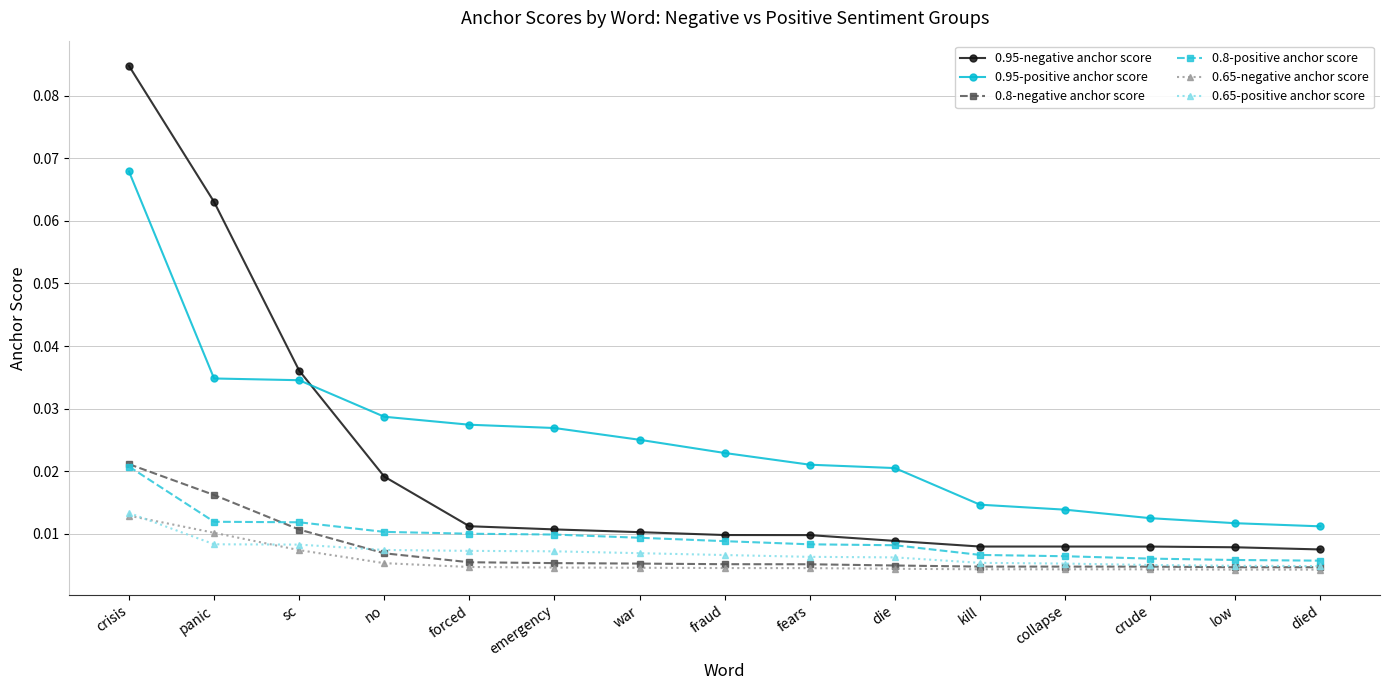

How many 0.65-positive anchor score values are between 0 and 1?

15